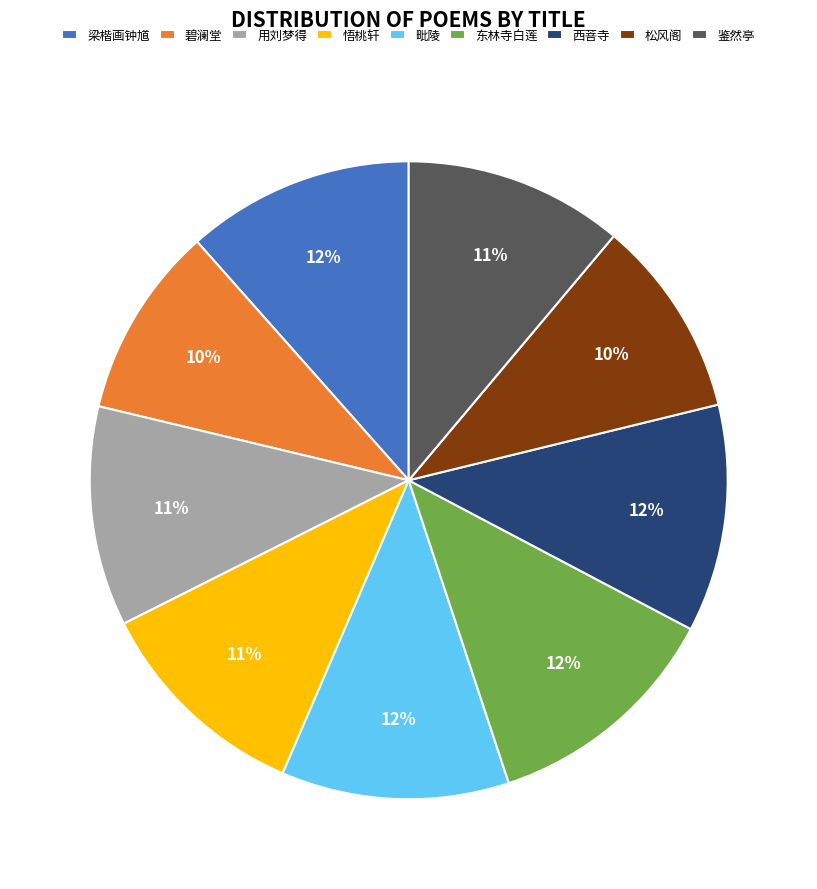

The 用刘梦得 slice represents 24% of the pie. True or false?

False